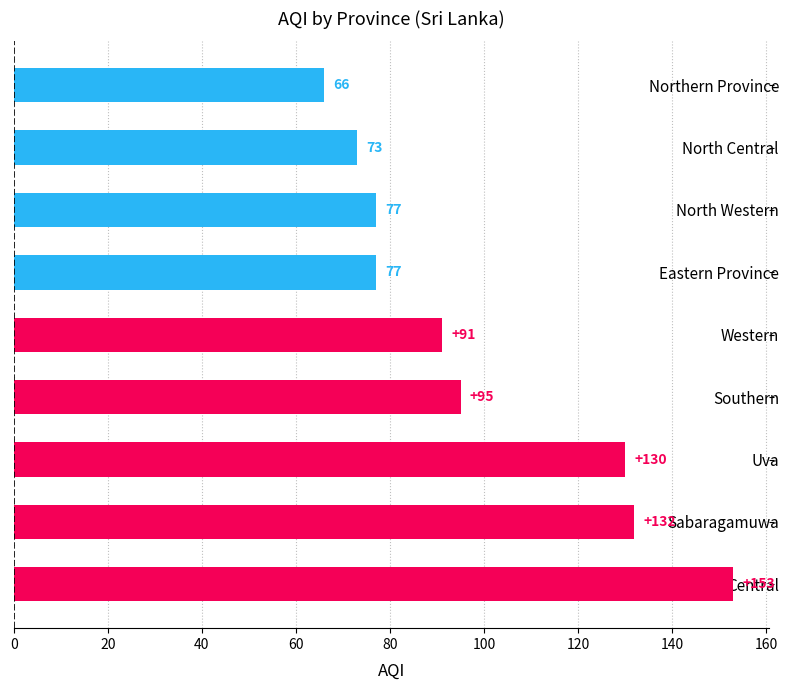

How many categories are shown in the chart?

9